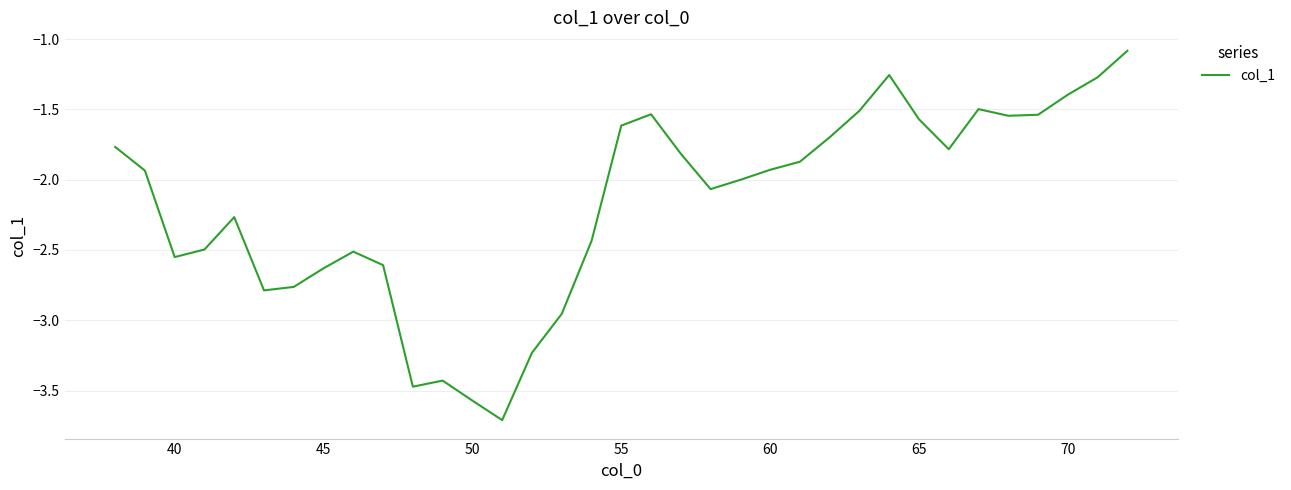

What is the minimum value shown in the chart?

-3.7